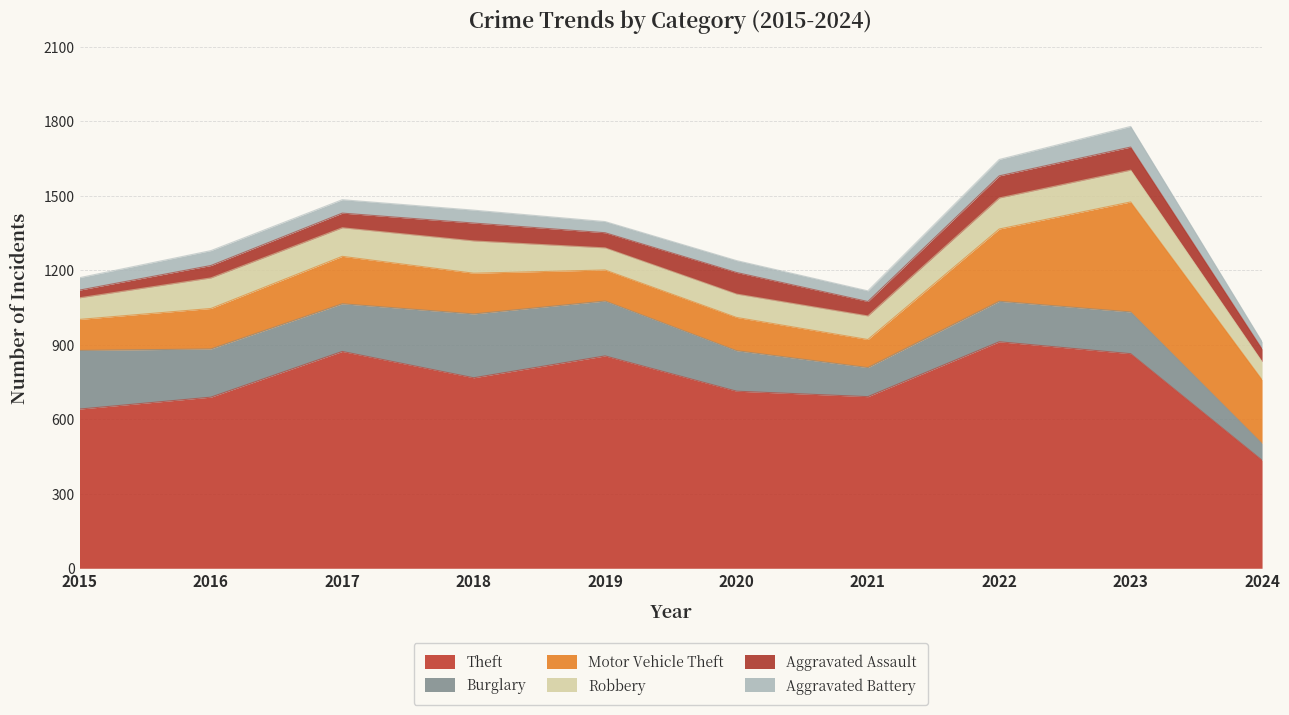

List the labels in order of Aggravated Battery value, smallest first.

2024, 2021, 2019, 2020, 2015, 2018, 2017, 2016, 2022, 2023